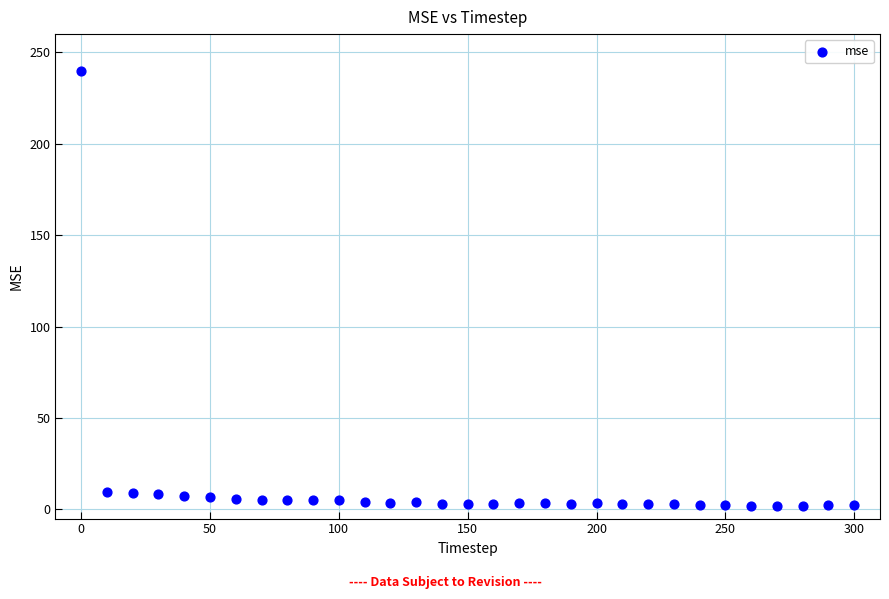

What is the range of Y values (max minus min)?

237.9